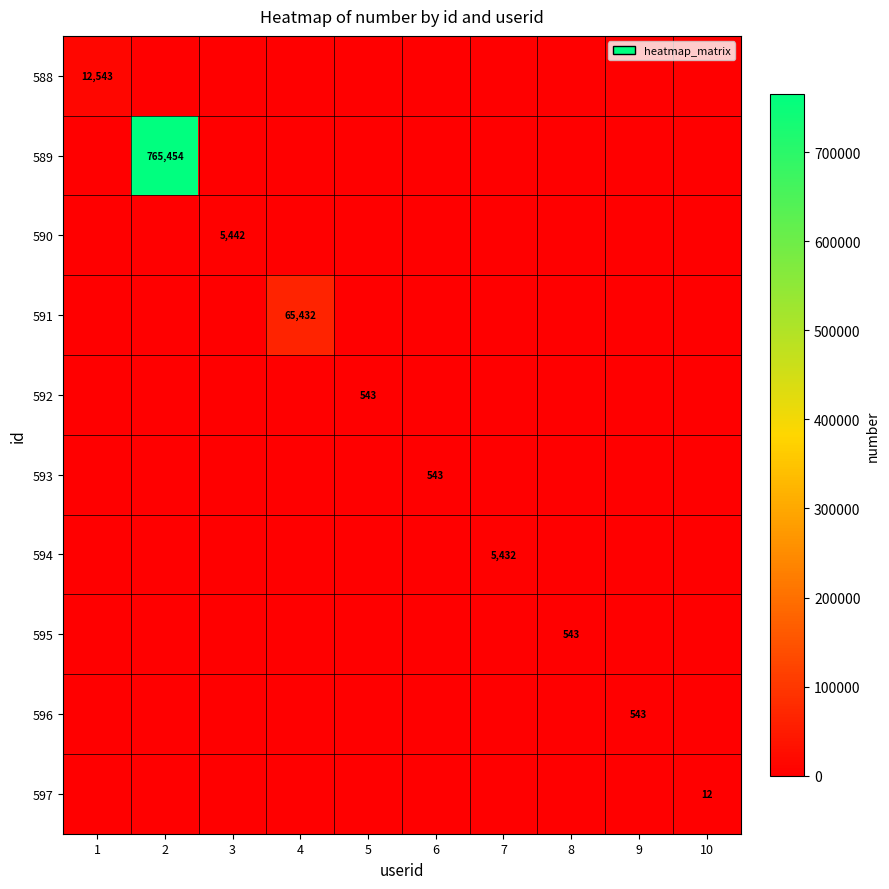

Is it true that 590 equals 3501 at 3?

False